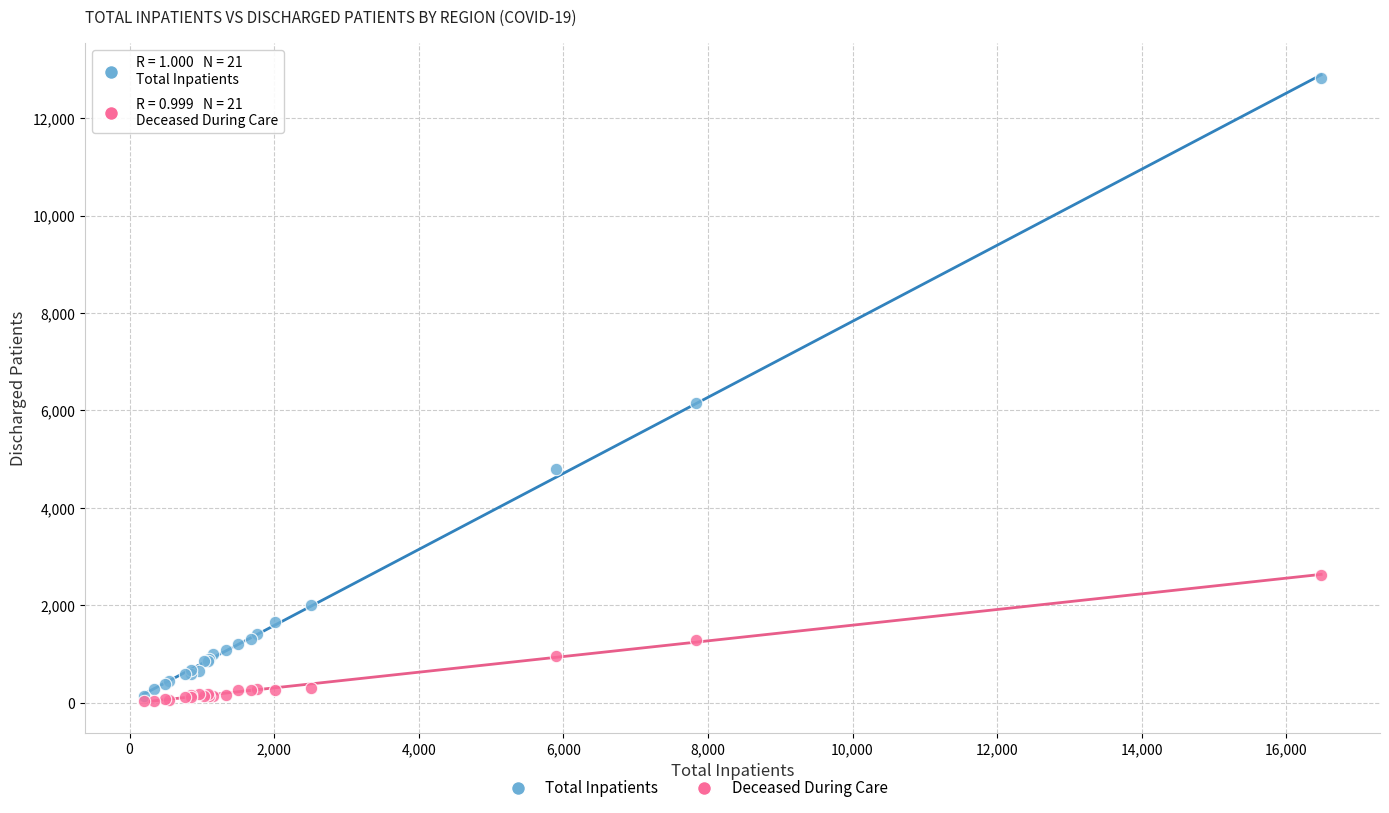

Across all series, what Y value is closest to 6420?

6162